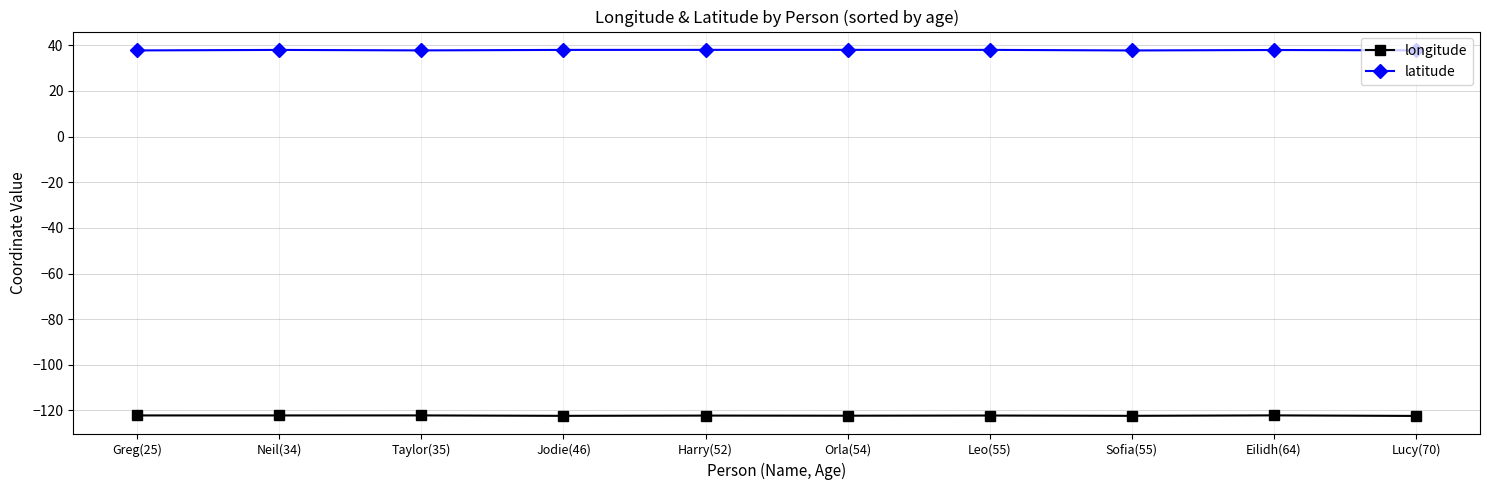

What is the label of the 9th point from the right?

Neil(34)